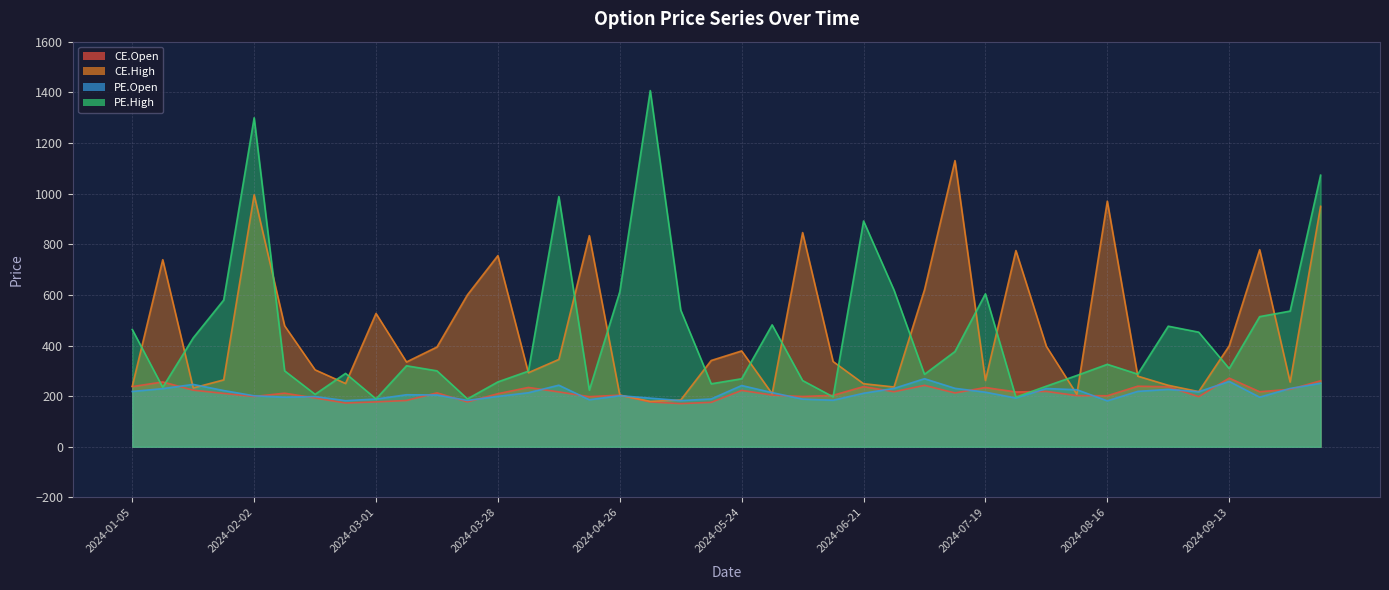

True or false: CE.Open has a value of 48.2 at 2024-06-07.

False